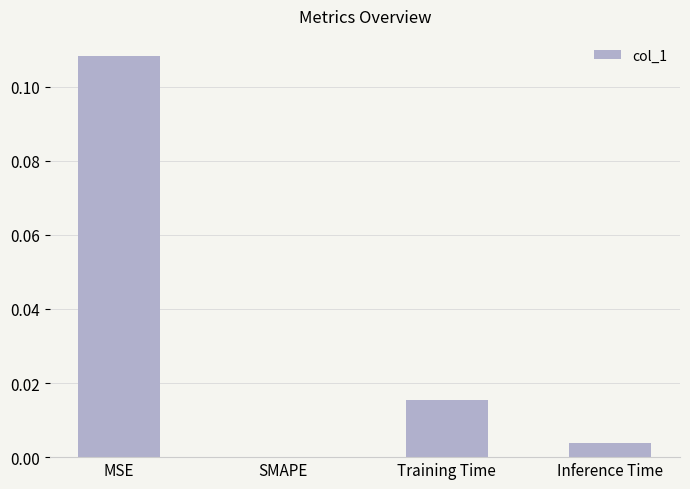

Are the bars horizontal?

No